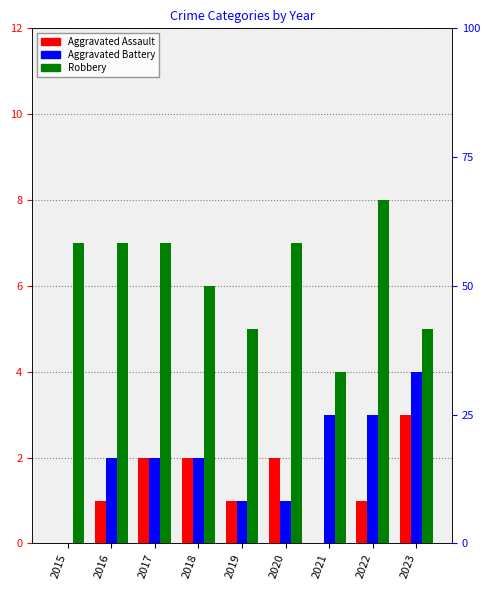

Between 2020 and 2022, which series saw the biggest shift?

Aggravated Battery